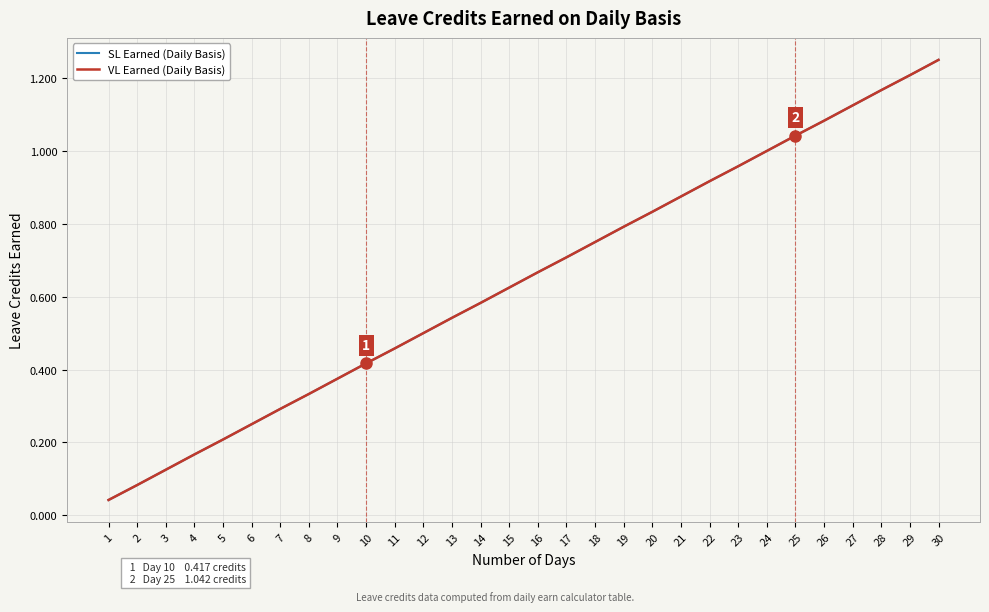

What is the difference between the VL Earned (Daily Basis) values at 30 and 11?

0.8